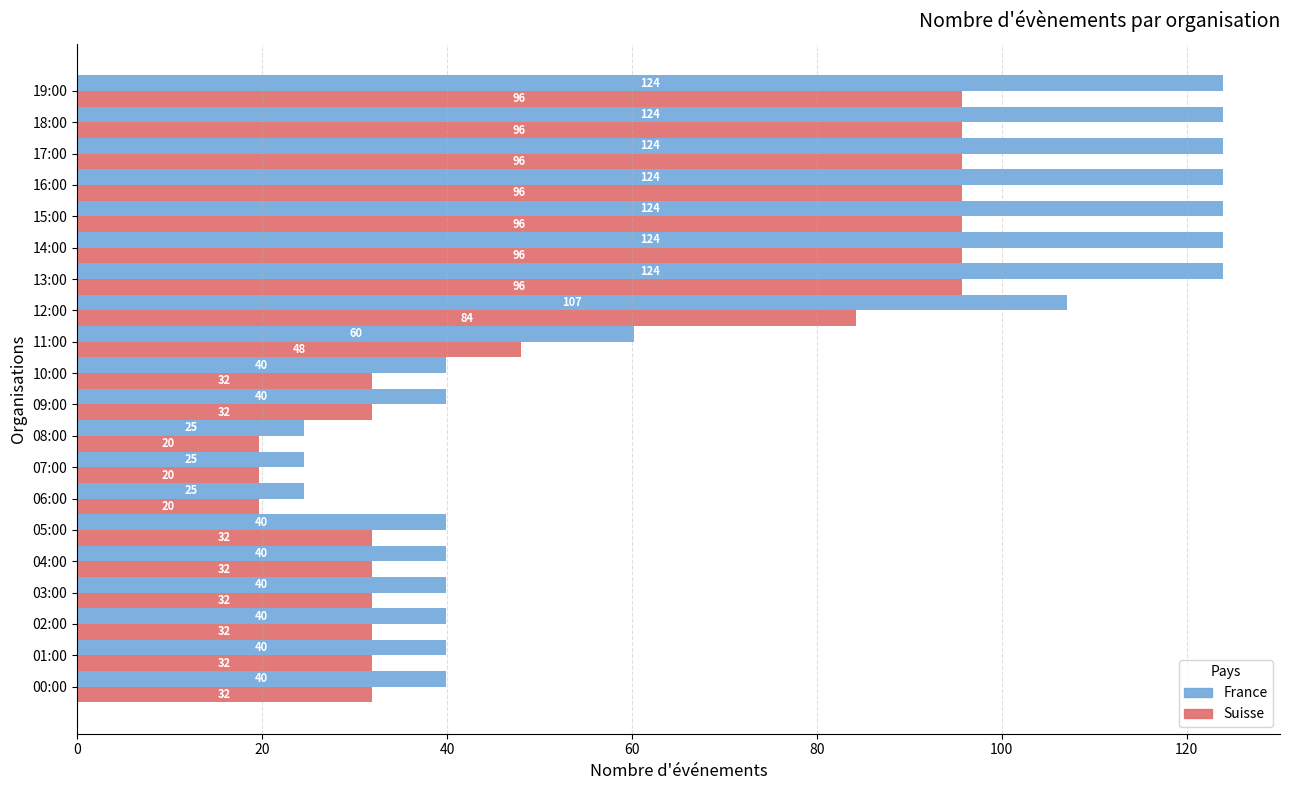

How many data points does each series have?

20